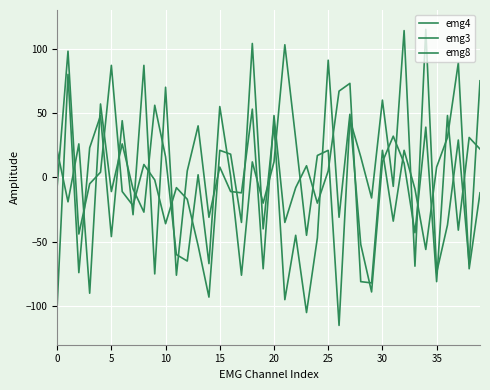

Does the chart display data point markers on the line(s)?

No